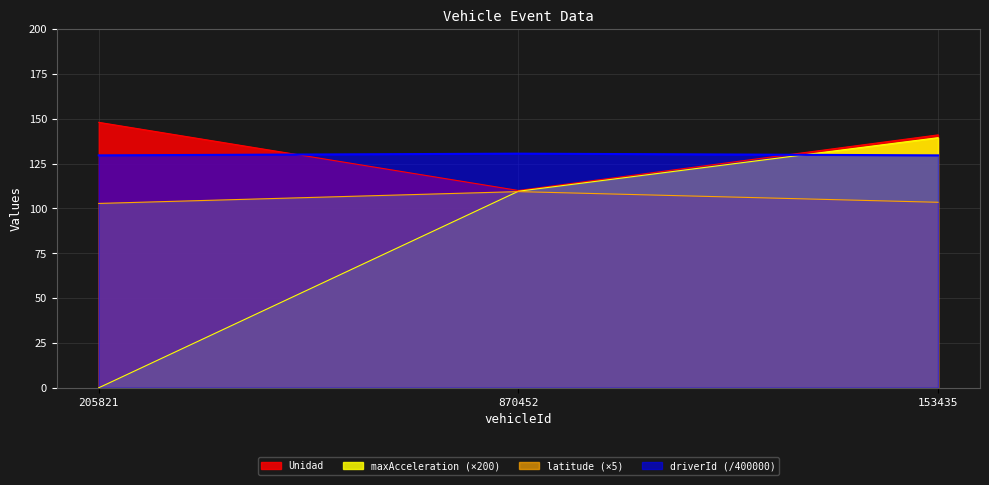

What is the value of the maxAcceleration point at the 2nd from the left?

109.6